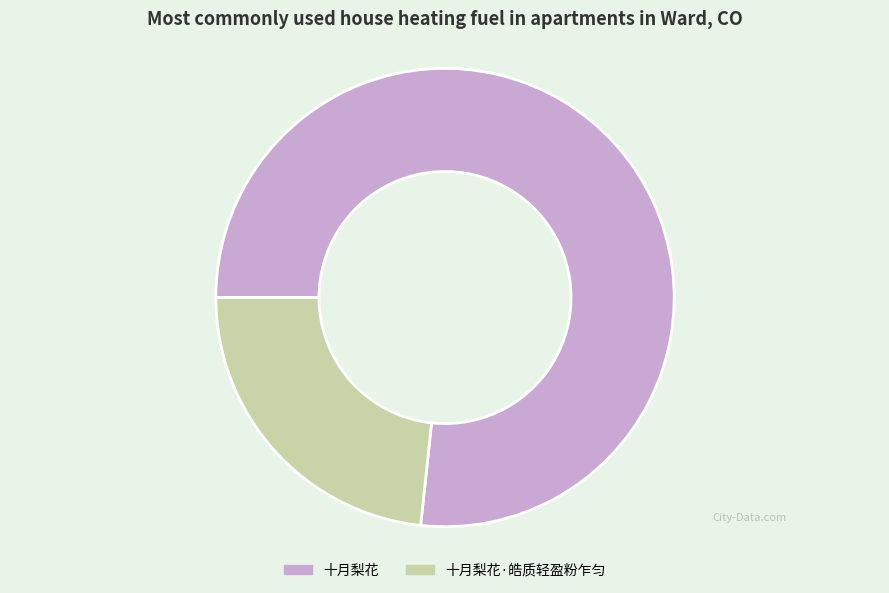

What is the majority slice?

十月梨花